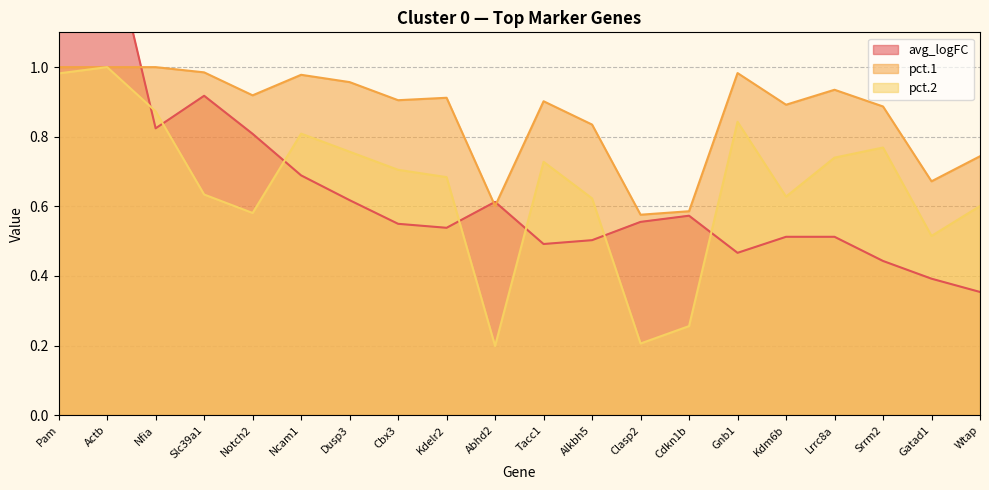

What is the sum of the pct.2 values at Notch2 and Gatad1?

1.1